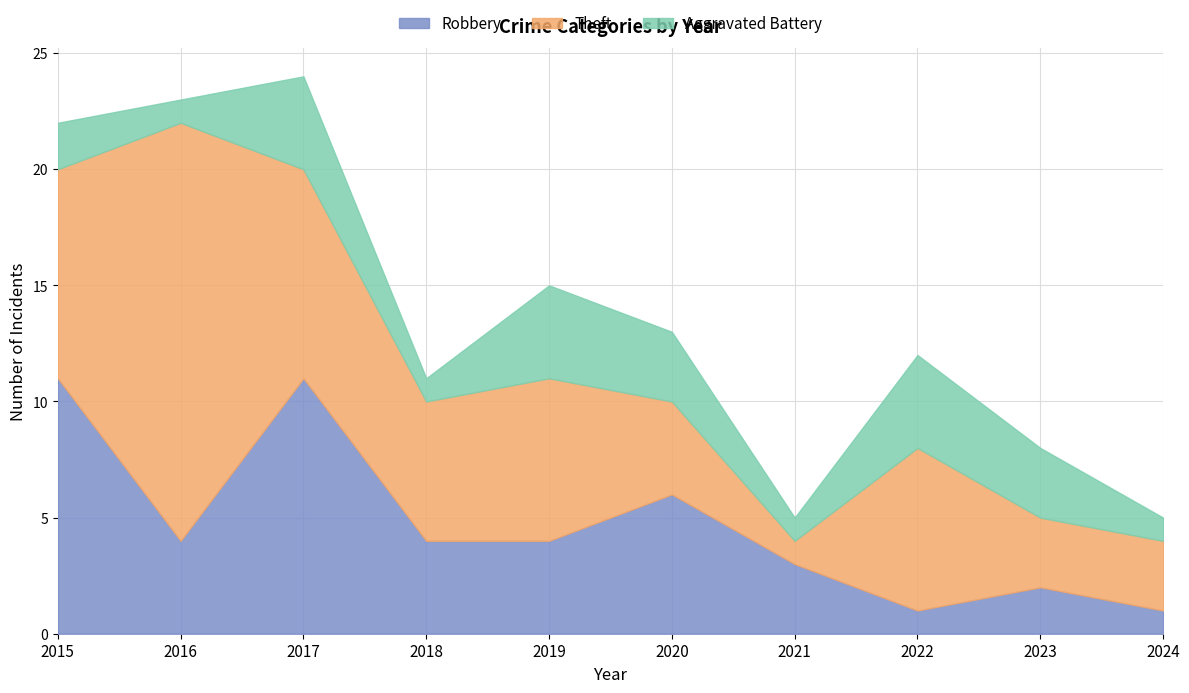

Which category has the highest value across all series?

2016